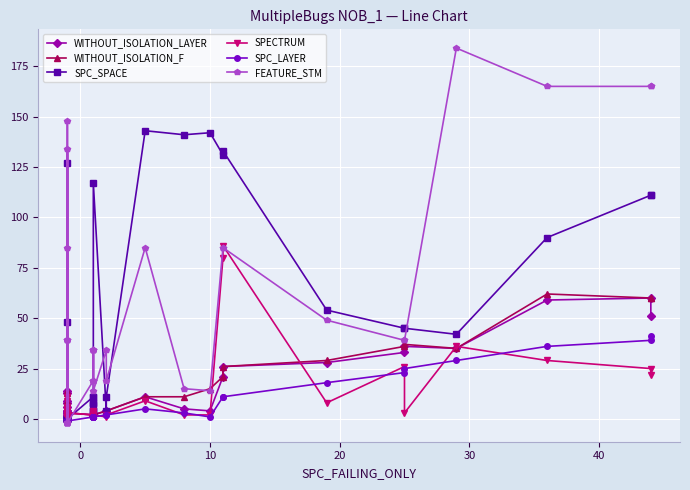

Which series has the widest spread of values?

FEATURE_STM